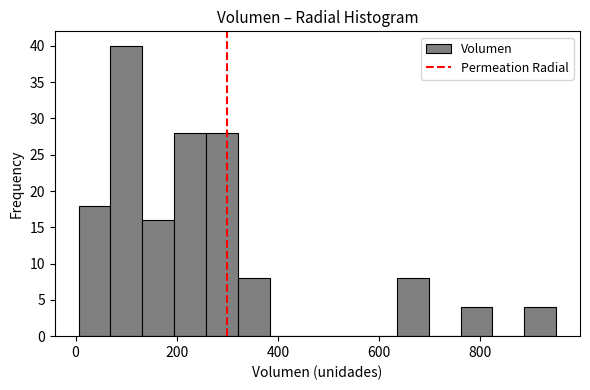

Around what value on the x-axis is the tallest bar? Give the approximate position of its centre, as read against the axis.

100